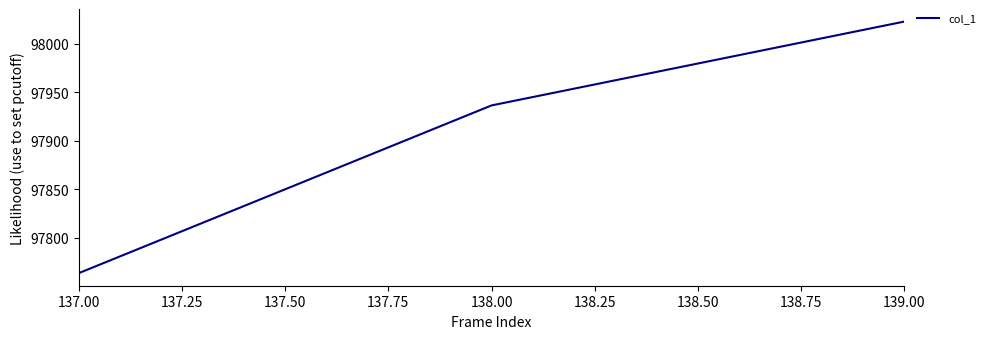

Where does the data first go above 97936?

138.00